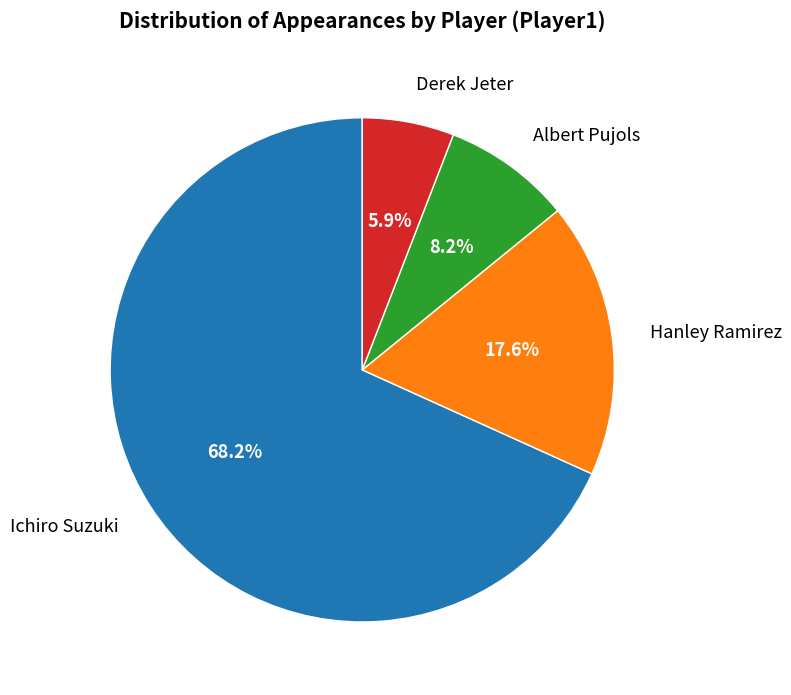

What percentage is the Ichiro Suzuki slice, to the nearest percent?

68%